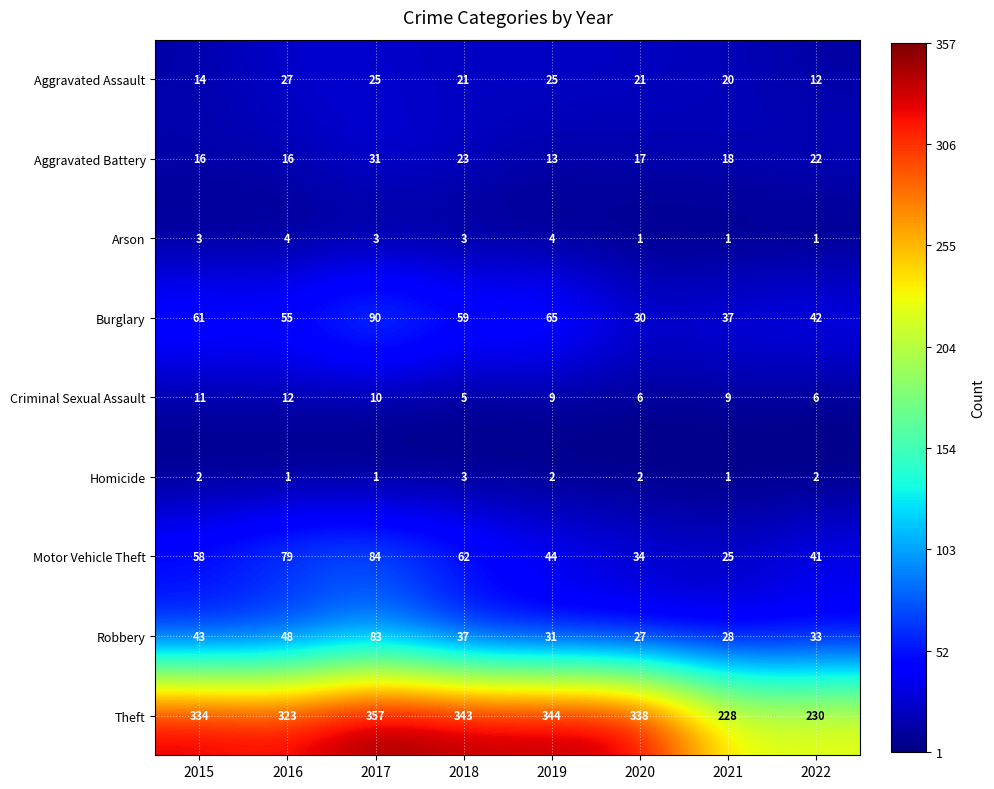

What is the difference between the maximum and second lowest values in the Criminal Sexual Assault series?

6